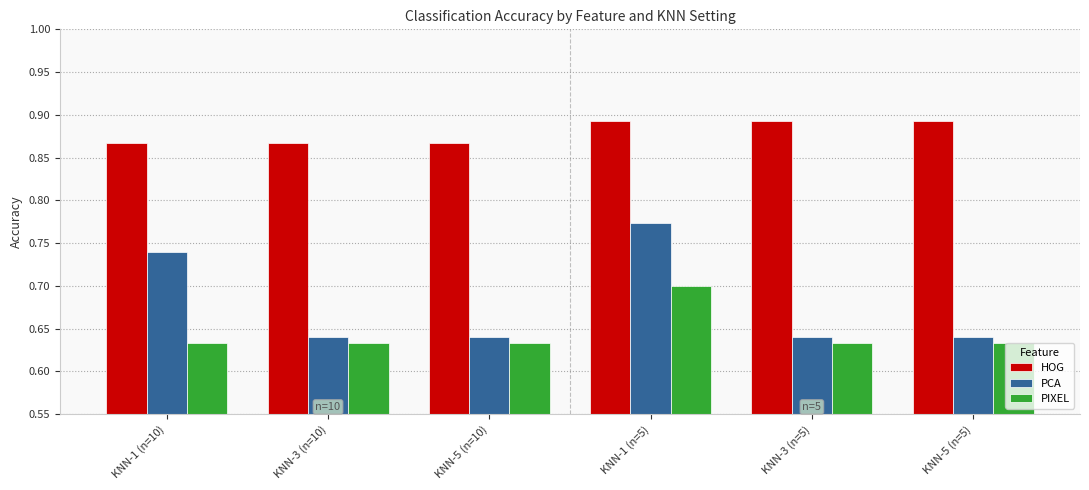

The PIXEL series shows 0.3 at KNN-5 (n=10). True or false?

False